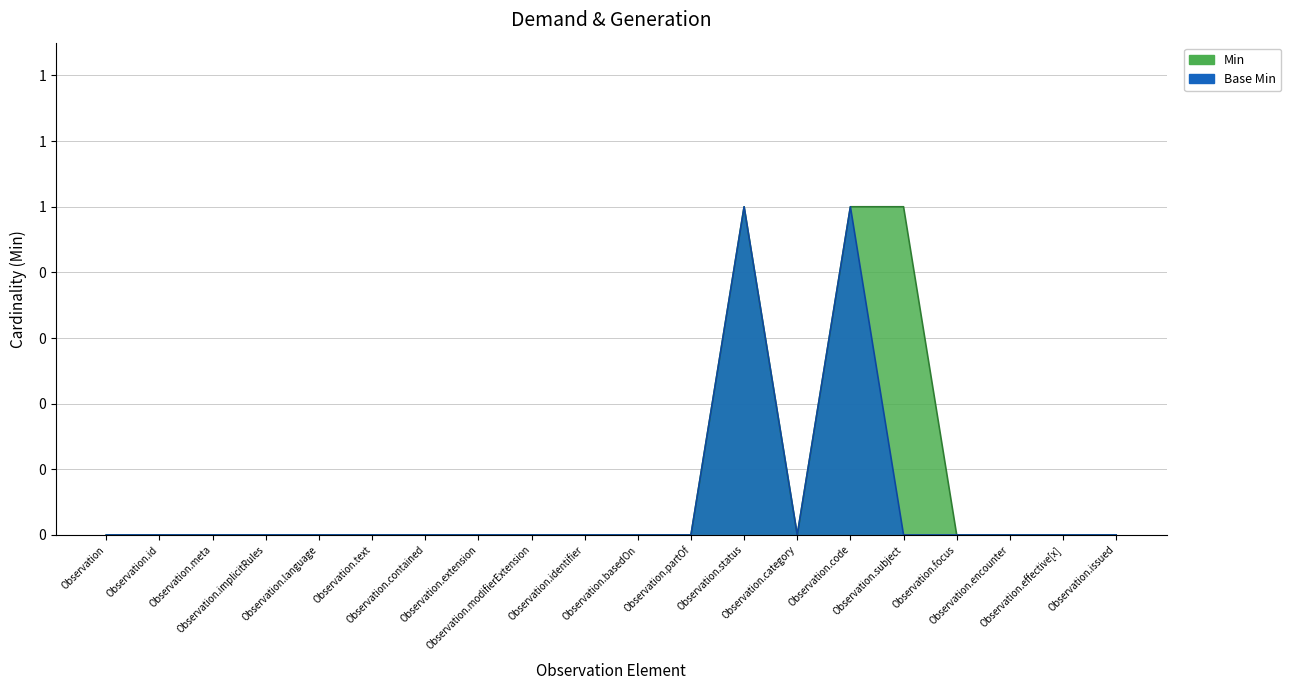

Which label corresponds to the largest value in the chart?

Observation.status